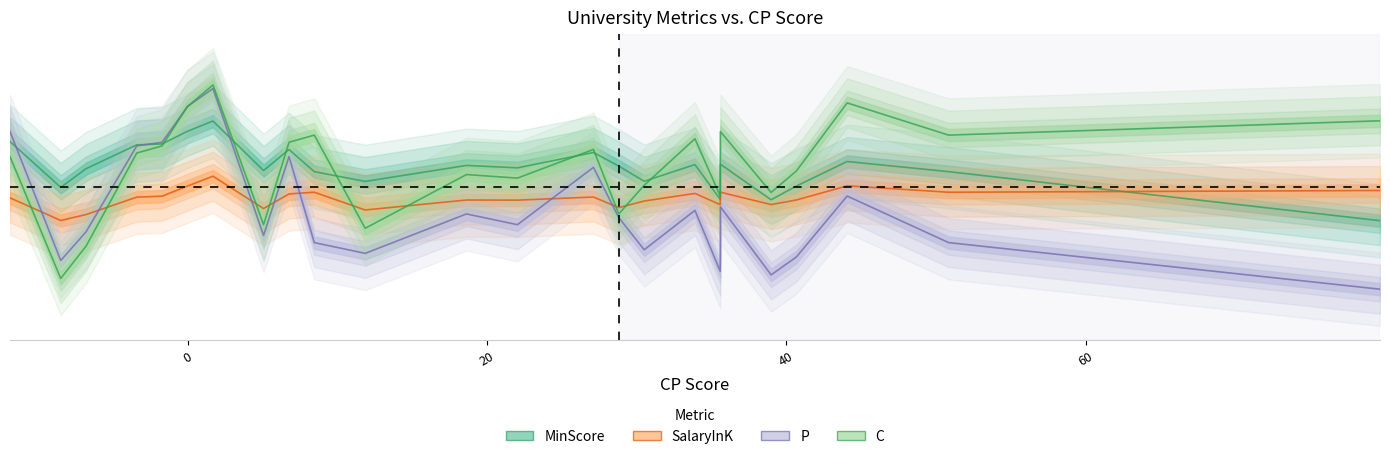

The value of P at 38.99 is 0.1. True or false?

True